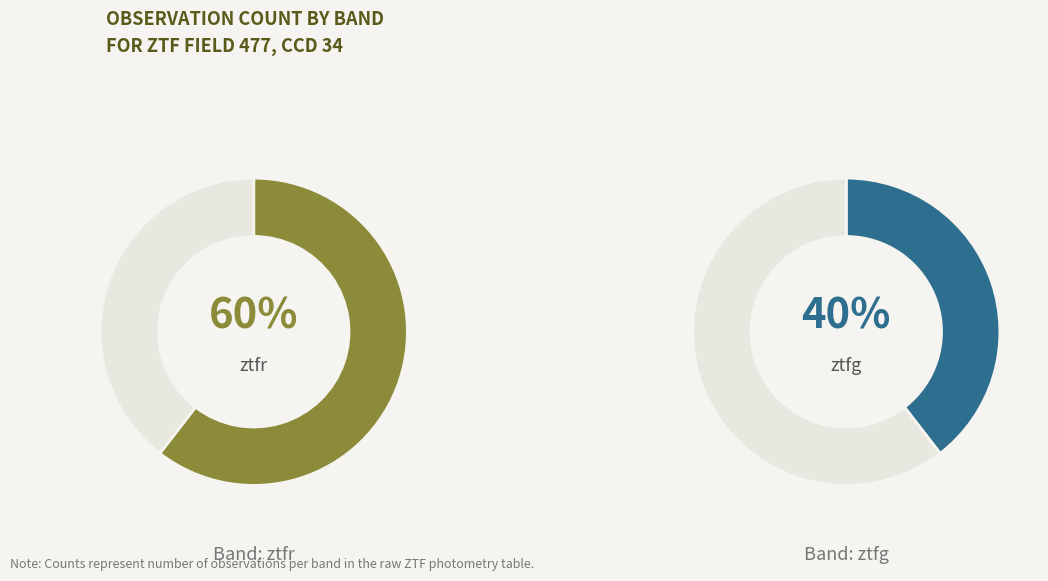

Which category has the smallest portion of the pie?

ztfg